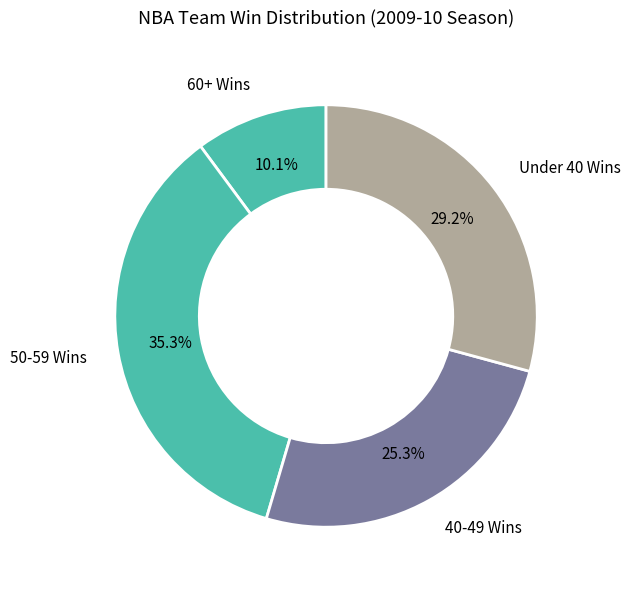

How many slices are in this pie chart?

4